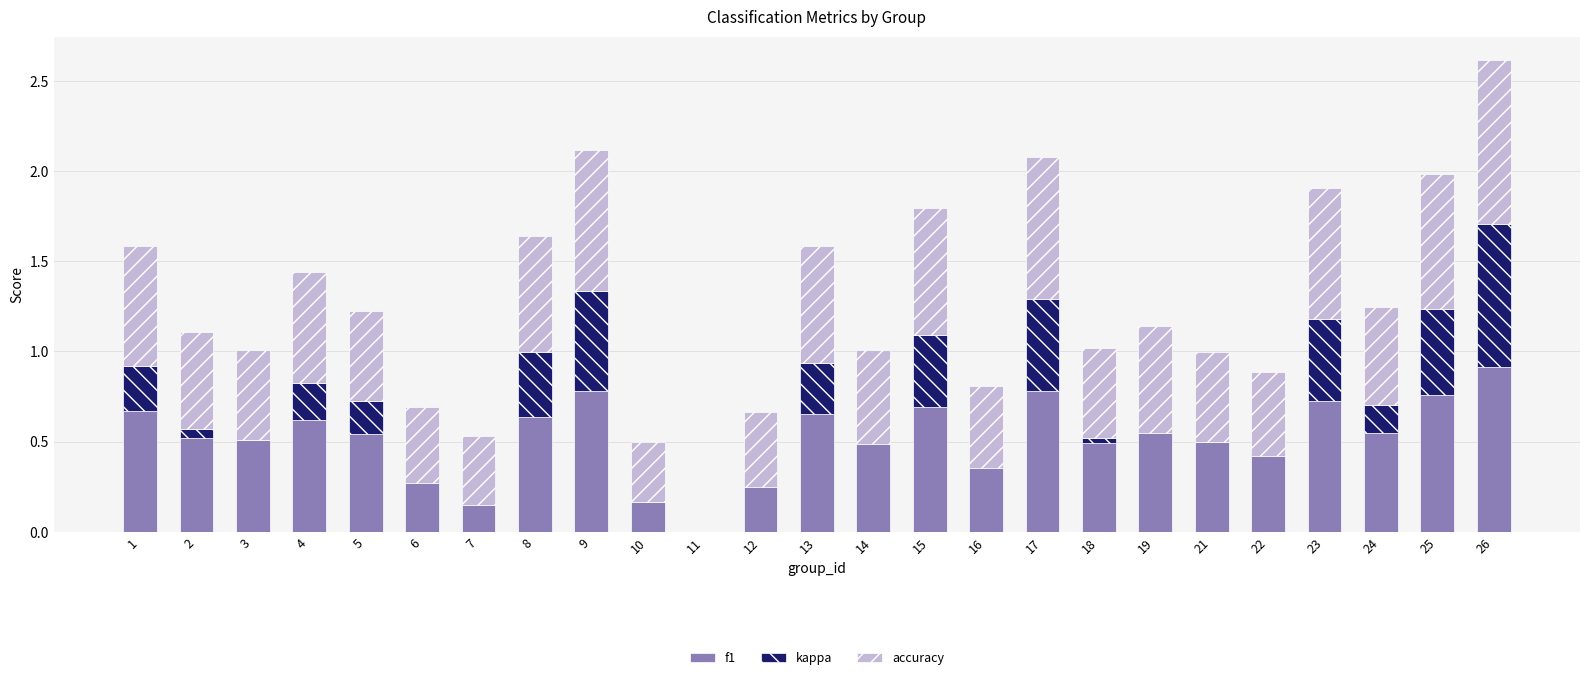

How many data points in kappa are above 0?

14